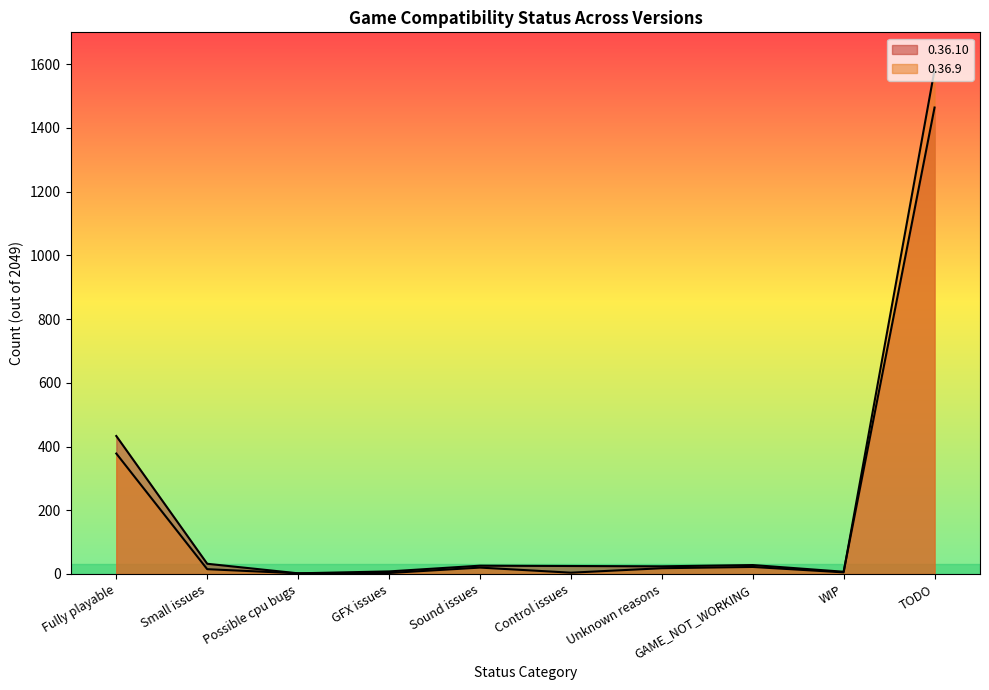

True or false: 0.36.10 has a value of 26 at Sound issues.

True